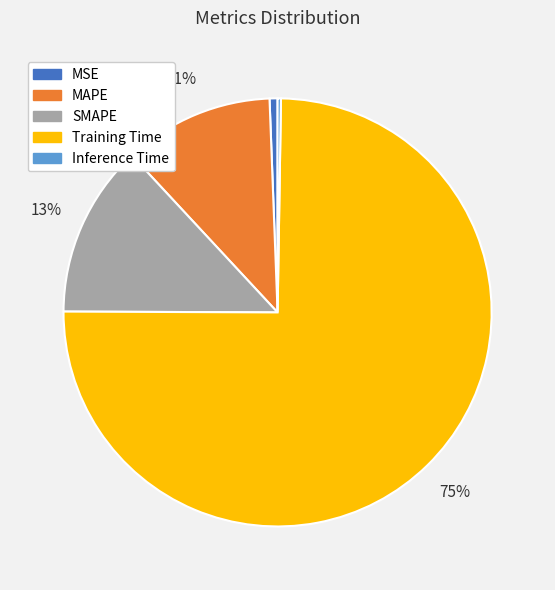

Combined, do SMAPE and Training Time account for over 50%?

Yes